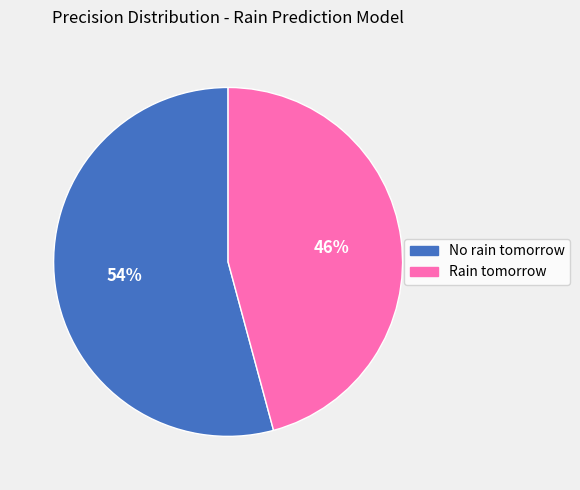

Which has a higher value, No rain tomorrow or Rain tomorrow?

No rain tomorrow